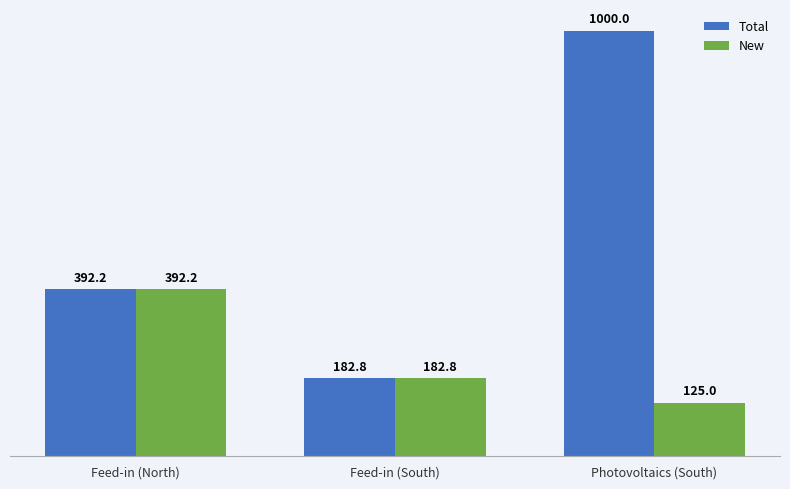

How many distinct data groups are displayed?

2